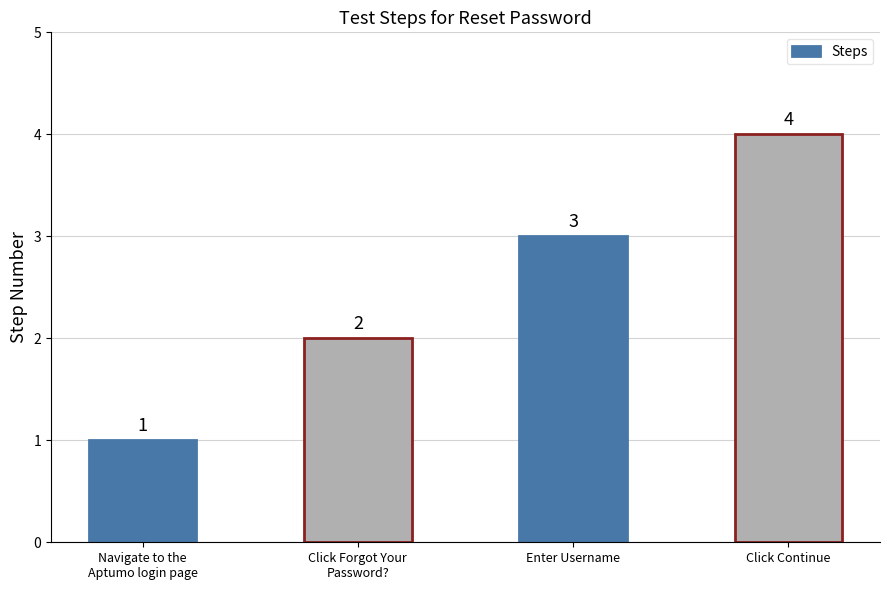

Approximately how many times larger is the value at Click Forgot Your
Password? compared to Enter Username?

0.7